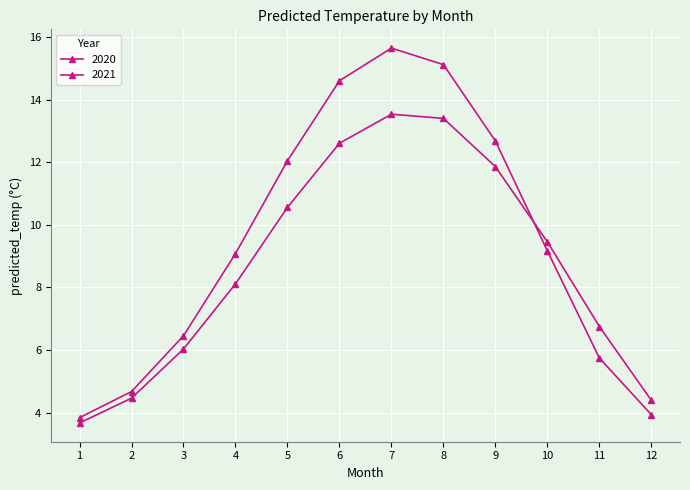

How many data points in 2021 are less than 9?

6